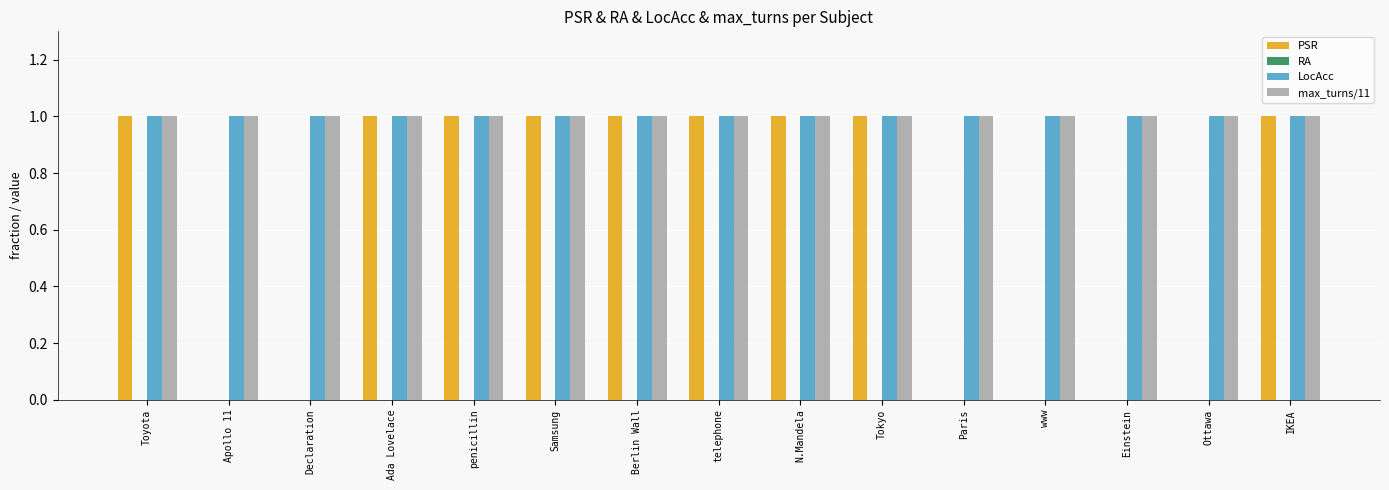

The value of max_turns/11 at Ada Lovelace is 1. True or false?

True